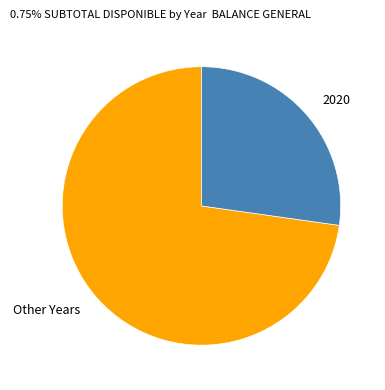

Is it true that Other Years is 73% of the pie?

True